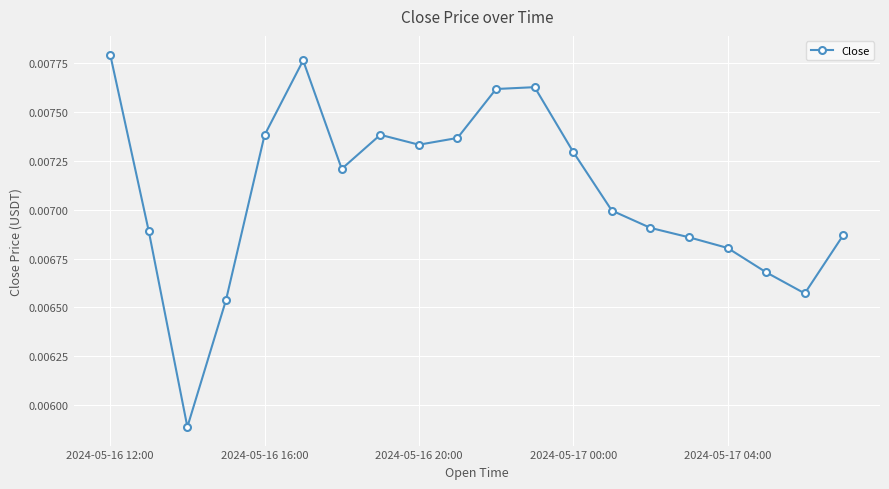

How many values are between 0 and 1?

20